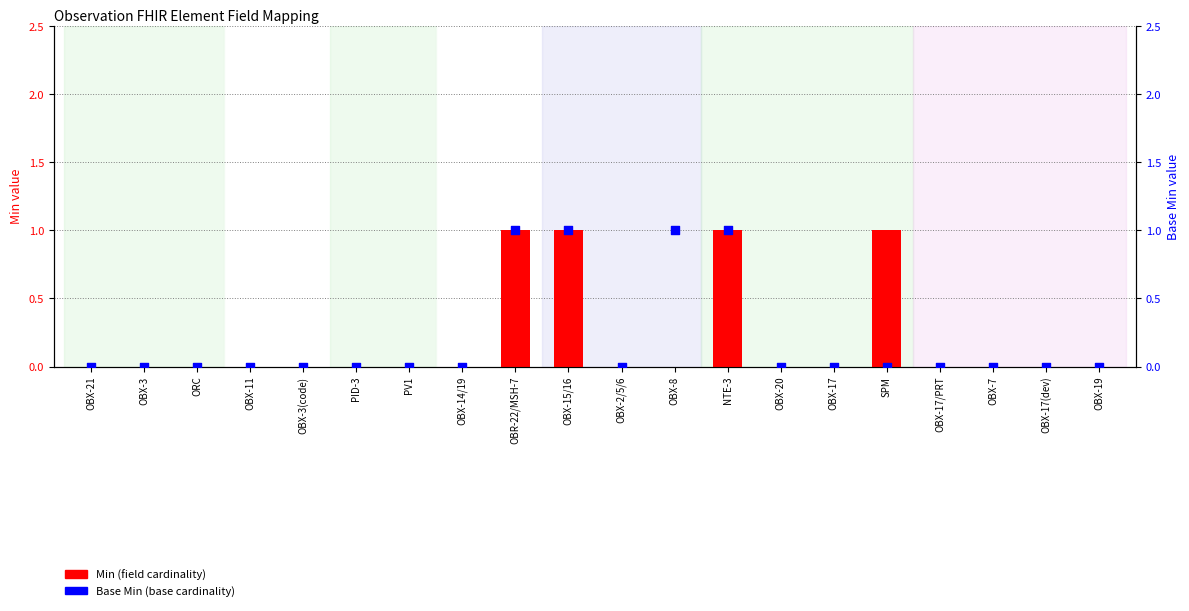

Which series has the widest spread of Y values?

Min